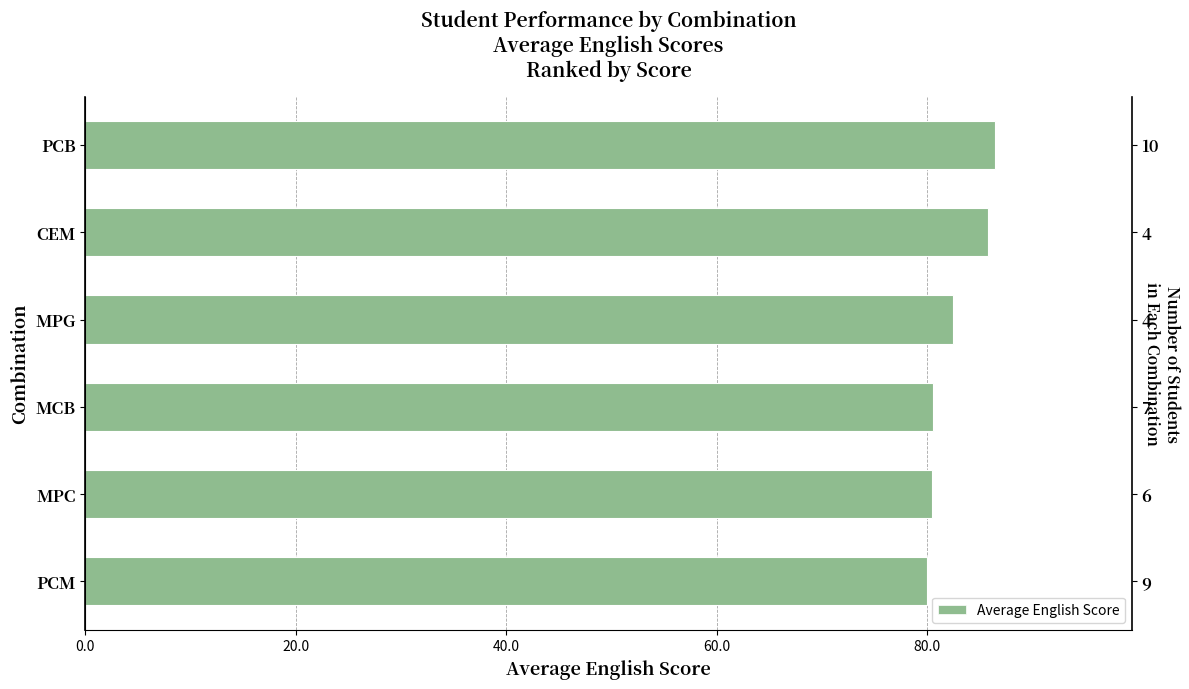

How many values are below 82?

3